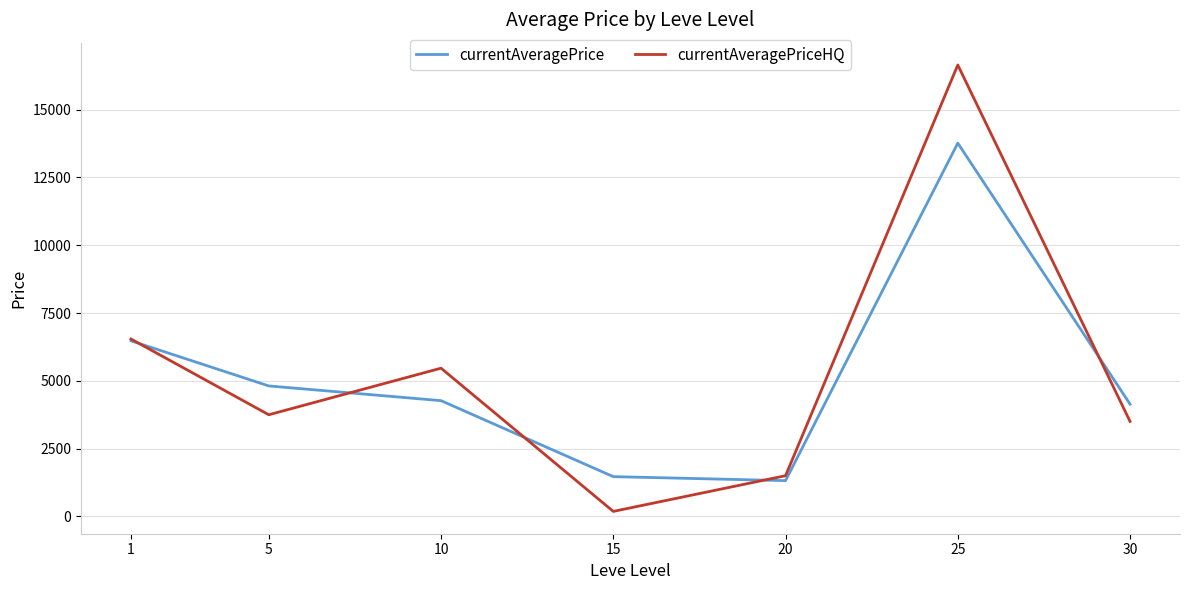

True or false: currentAveragePriceHQ and currentAveragePrice cross at least once.

True